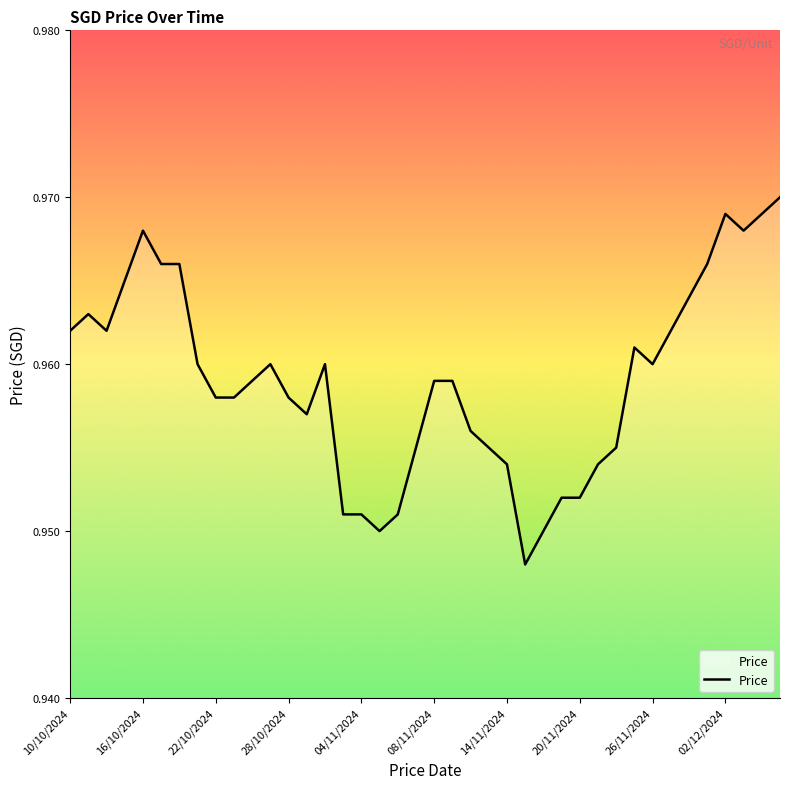

Between 14/11/2024 and 16/10/2024, which is larger?

16/10/2024